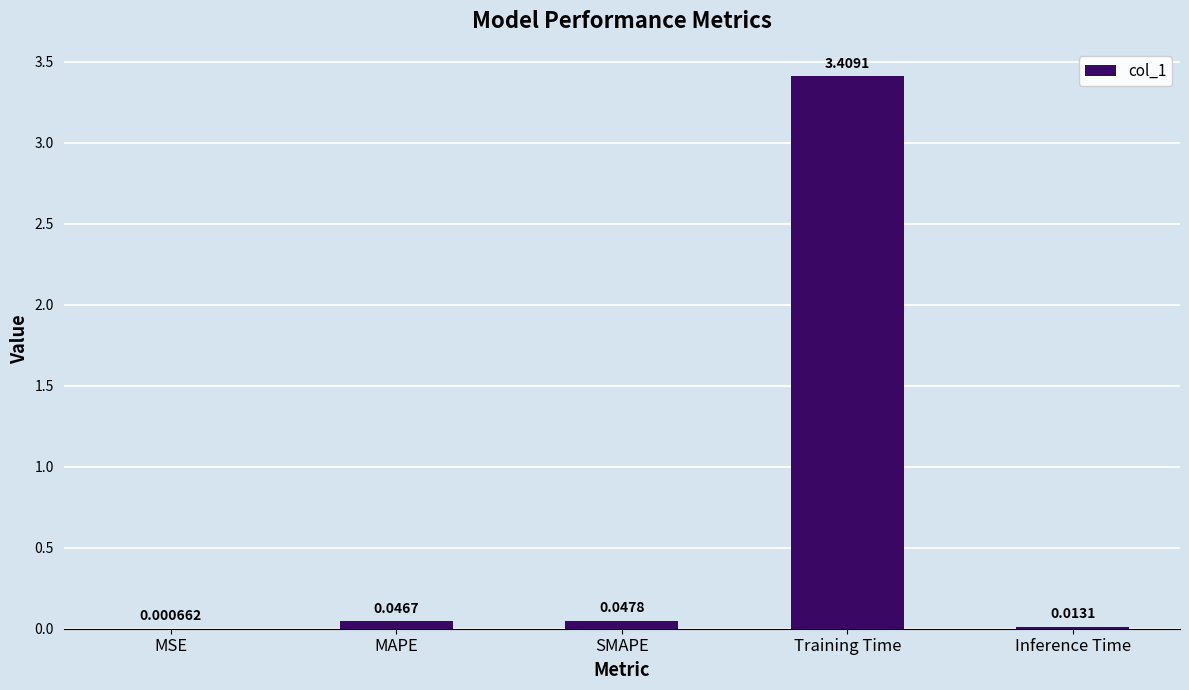

At which label is the value closest to 1?

SMAPE